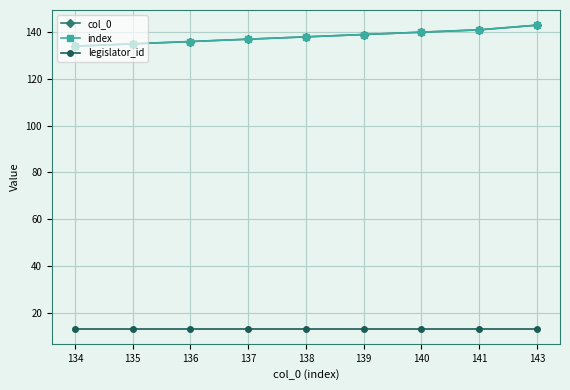

True or false: col_0 and index cross at least once.

False